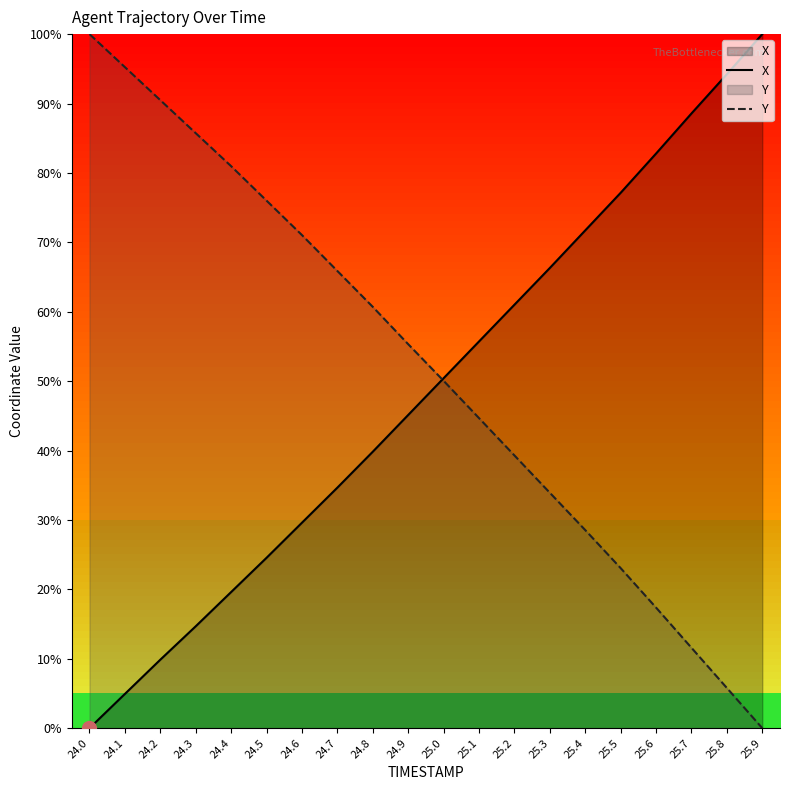

What is the value of the Y point at the 17th from the left?

17.4